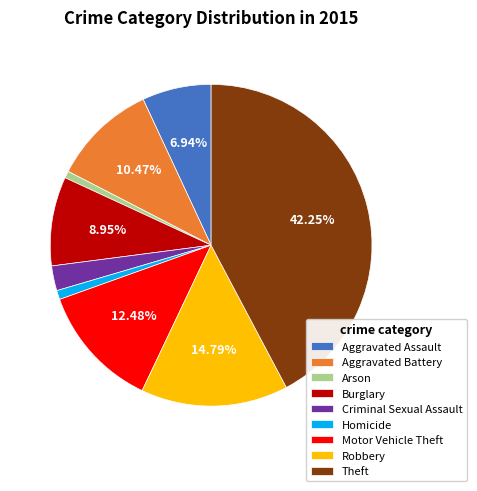

Is Aggravated Battery the majority of the pie?

No